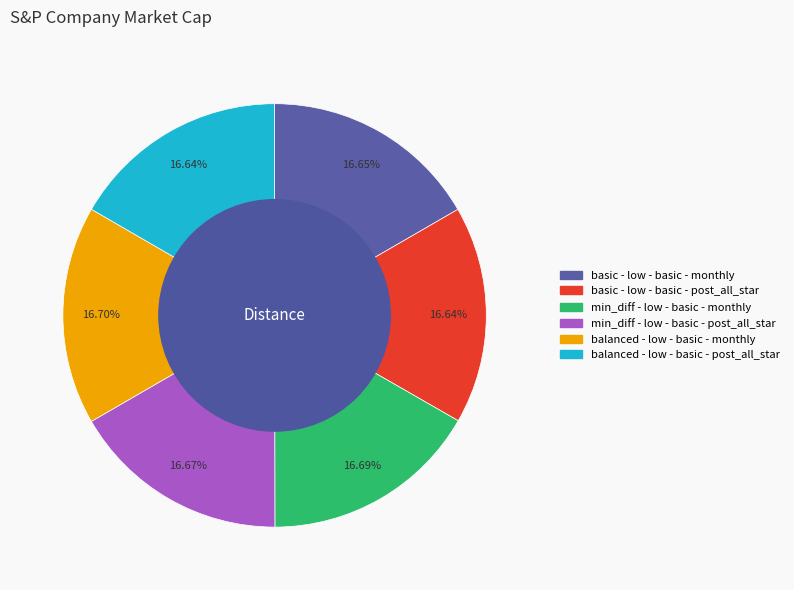

What percentage is the basic - low - basic - monthly slice, to the nearest percent?

17%